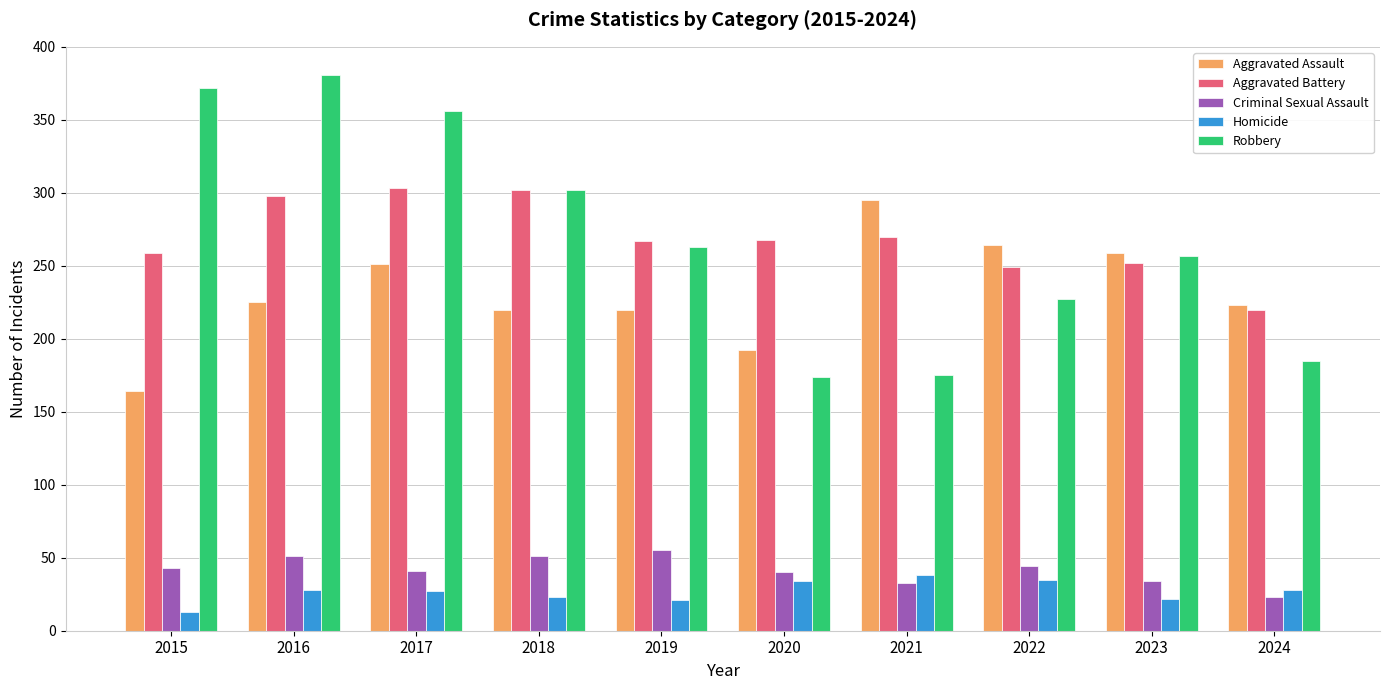

Between 2017 and 2020, which series saw the biggest shift?

Robbery